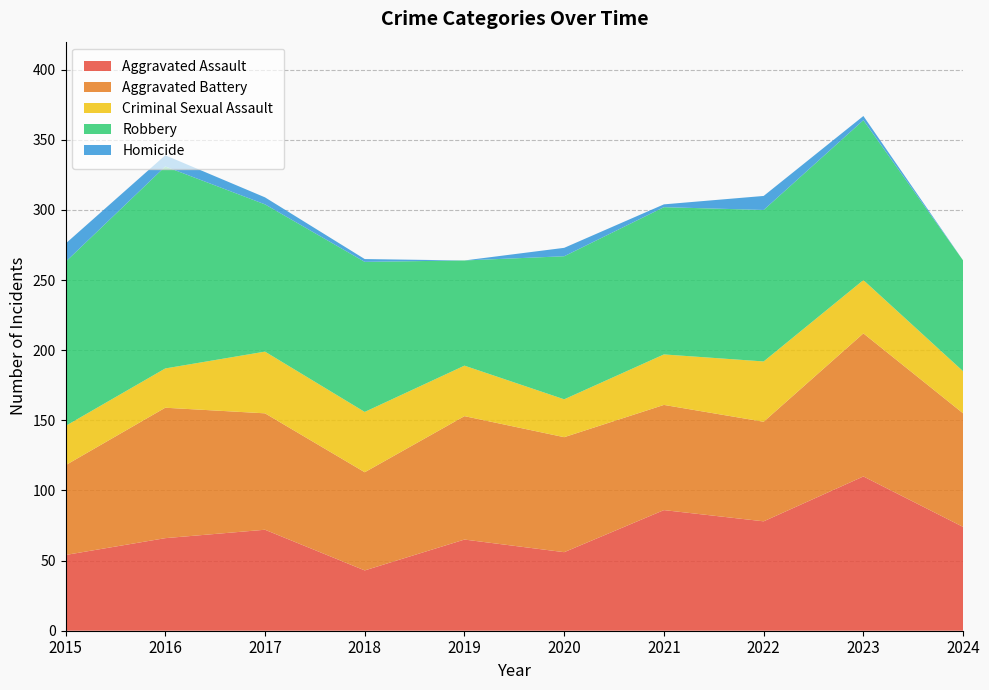

Reading left to right, extract all data points from this chart.

Aggravated Assault: 2015=54	2016=66	2017=72	2018=43	2019=65	2020=56	2021=86	2022=78	2023=110	2024=74
Aggravated Battery: 2015=64	2016=93	2017=83	2018=70	2019=88	2020=82	2021=75	2022=71	2023=102	2024=81
Criminal Sexual Assault: 2015=28	2016=28	2017=44	2018=43	2019=36	2020=27	2021=36	2022=43	2023=38	2024=30
Robbery: 2015=117	2016=144	2017=105	2018=107	2019=75	2020=102	2021=105	2022=108	2023=114	2024=79
Homicide: 2015=13	2016=8	2017=5	2018=2	2019=0	2020=6	2021=2	2022=10	2023=3	2024=0